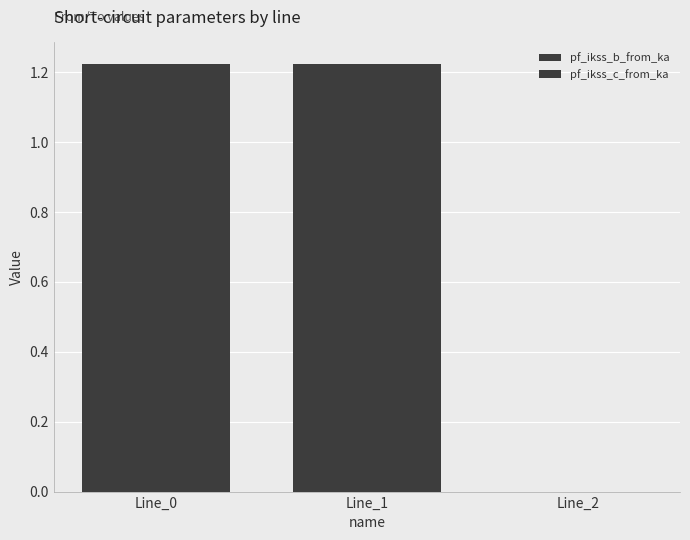

What is the maximum value for pf_ikss_c_from_ka?

1.2